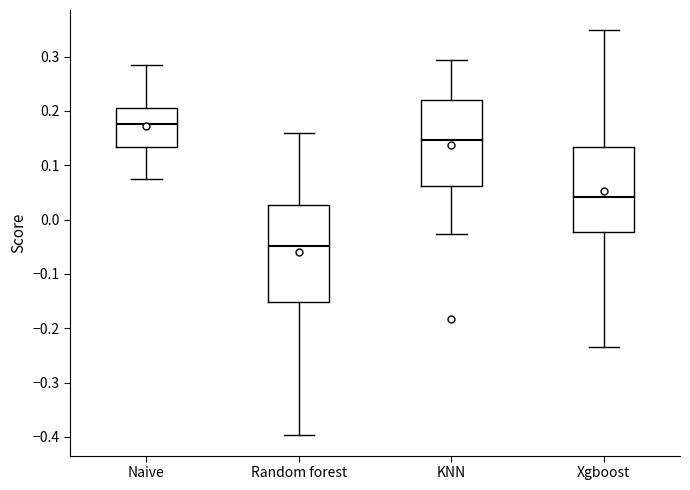

Reading left to right, read every box against the y-axis: the position of its median line, the range the box covers, and the ends of its whiskers. The values are not printed on the chart, so give them approximately, as read against the axis.

Naive: median 0.18, box 0.13 to 0.21, whiskers 0.07 to 0.29
Random forest: median -0.05, box -0.15 to 0.03, whiskers -0.40 to 0.16
KNN: median 0.15, box 0.06 to 0.22, whiskers -0.03 to 0.29
Xgboost: median 0.04, box -0.02 to 0.13, whiskers -0.23 to 0.35